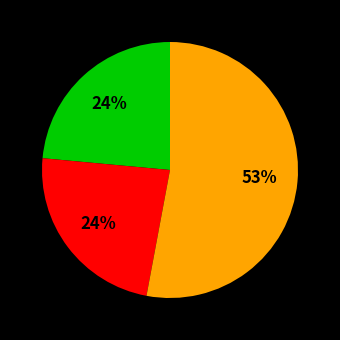

Count the number of slices in the pie.

3